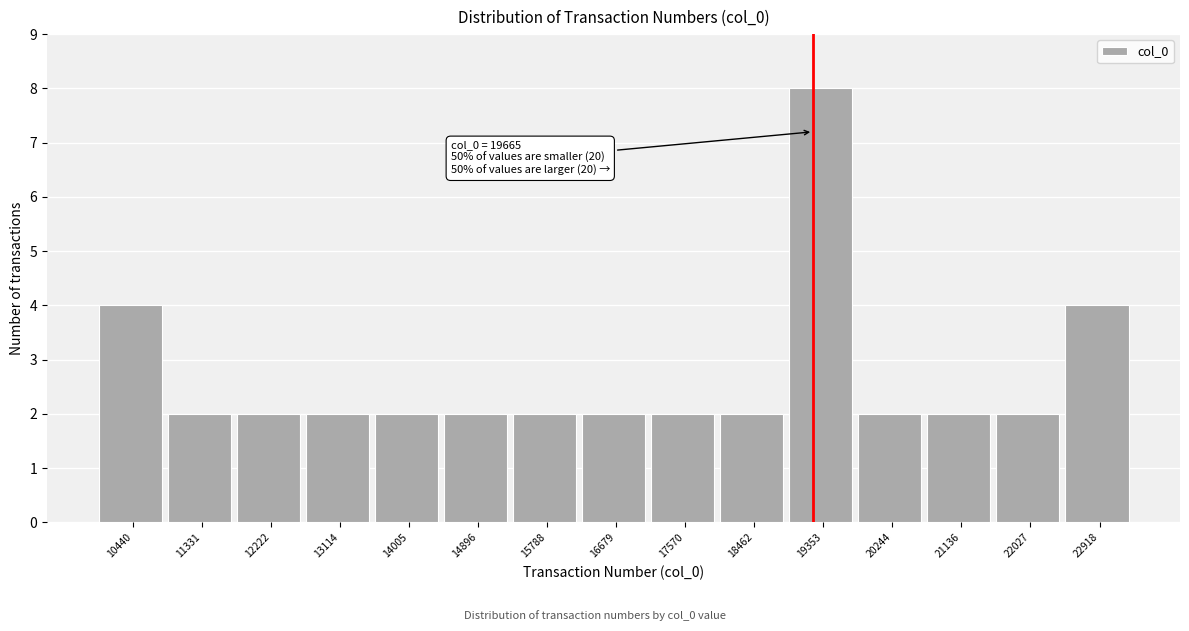

Reading left to right, transcribe all the data shown in this chart.

4	2	2	2	2	2	2	2	2	2	8	2	2	2	4